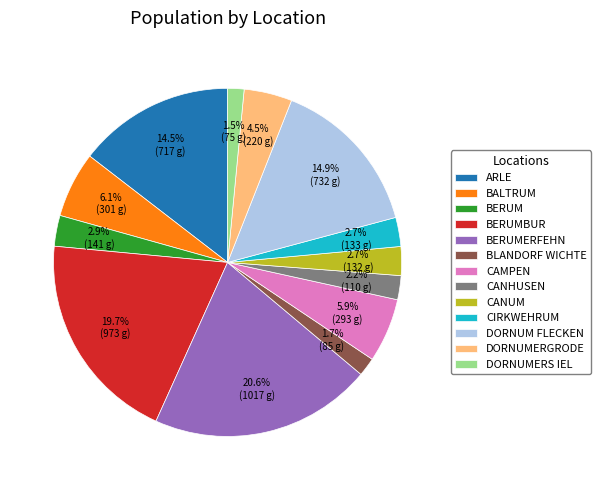

Is there a majority slice in this chart?

No